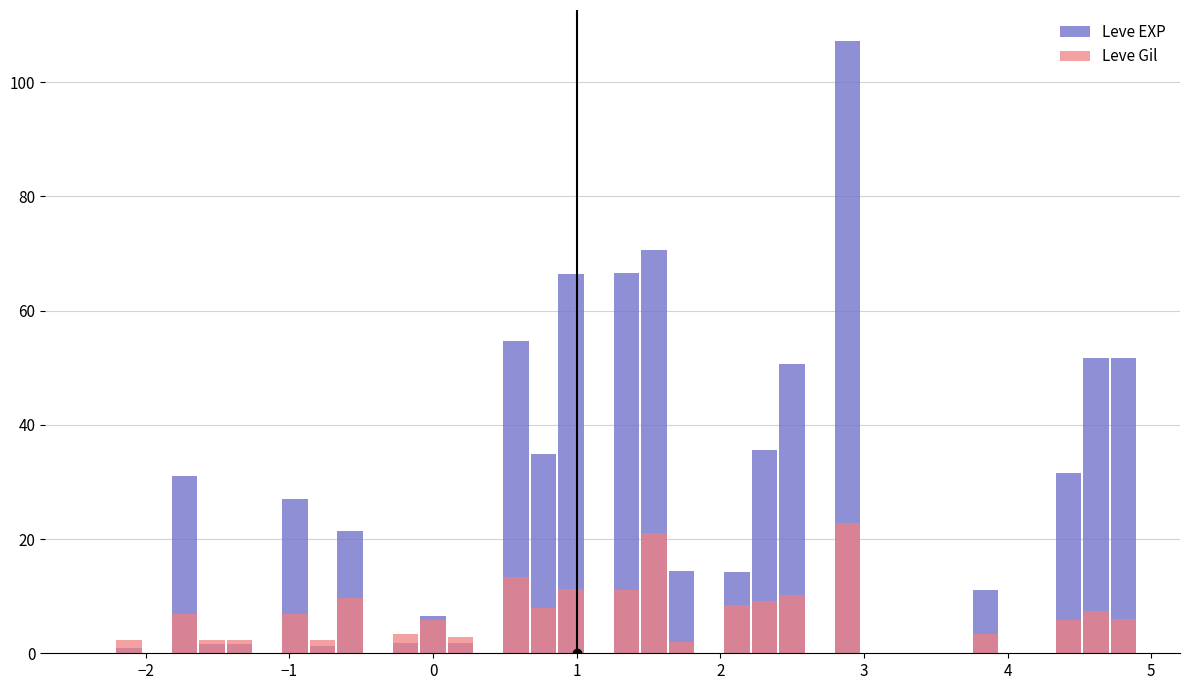

How many data points in Leve Gil are above 2?

24